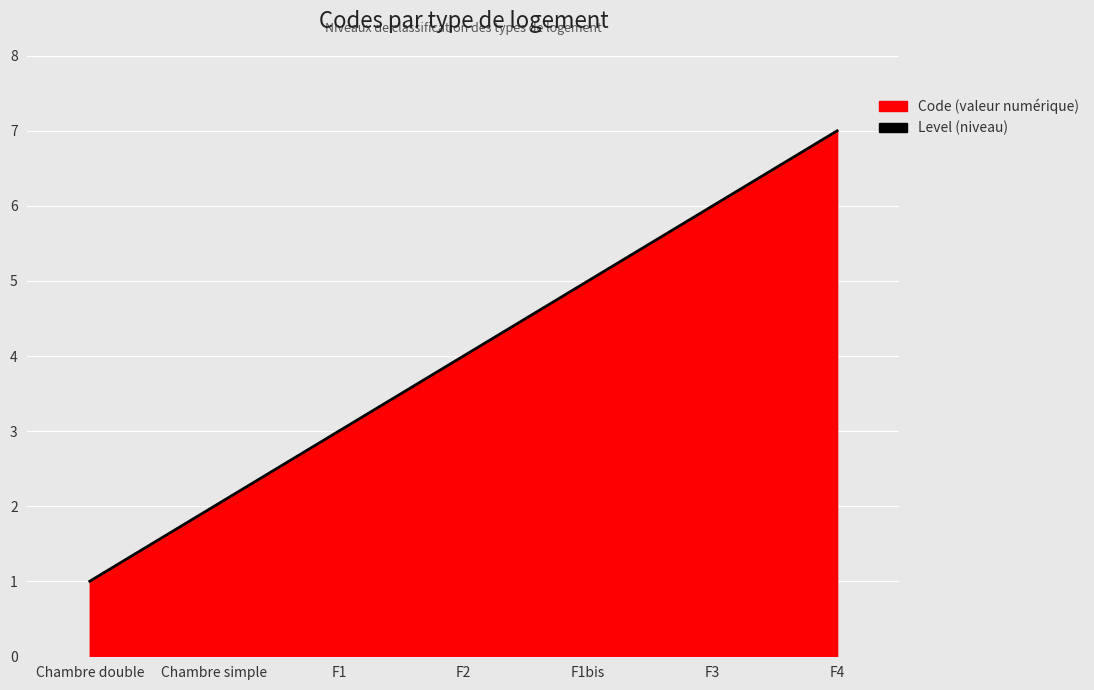

Is it true that the value at Chambre simple is 2?

True